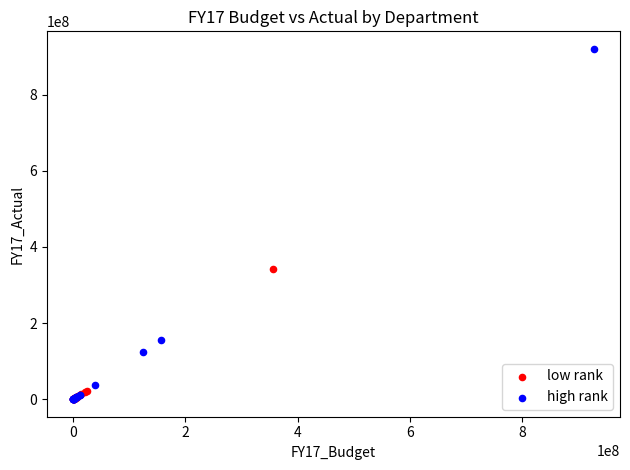

Which series has the widest spread of Y values?

high rank